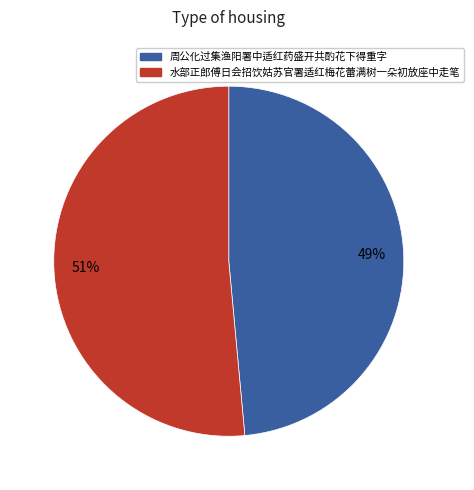

Count the number of slices in the pie.

2